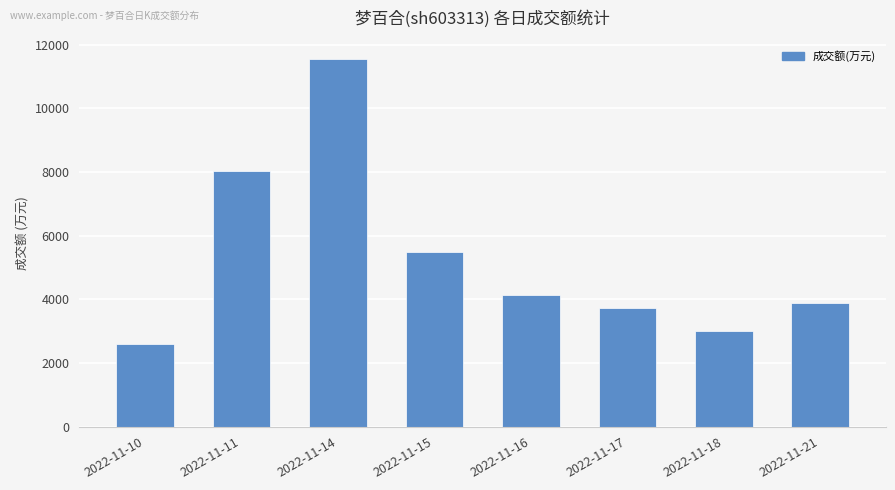

What is the change in value from 2022-11-10 to 2022-11-21?

+1308